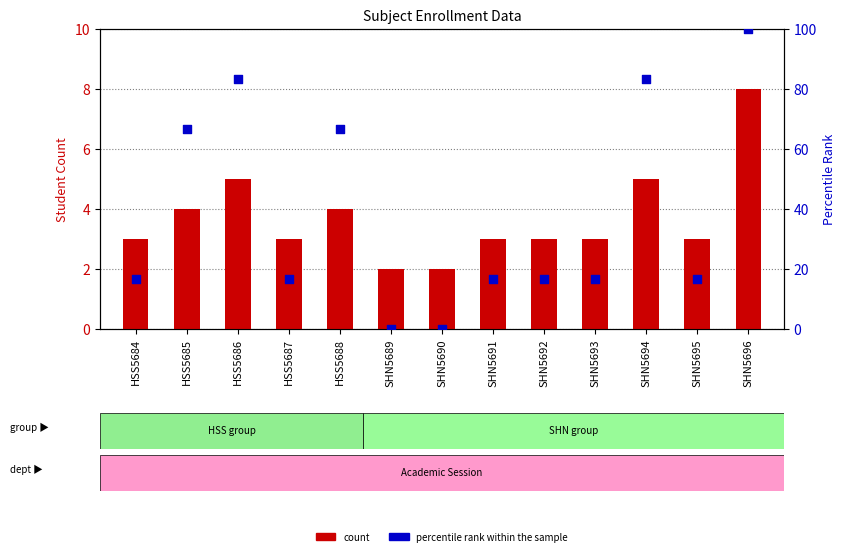

Which series contains the lowest Y value?

percentile rank within the sample